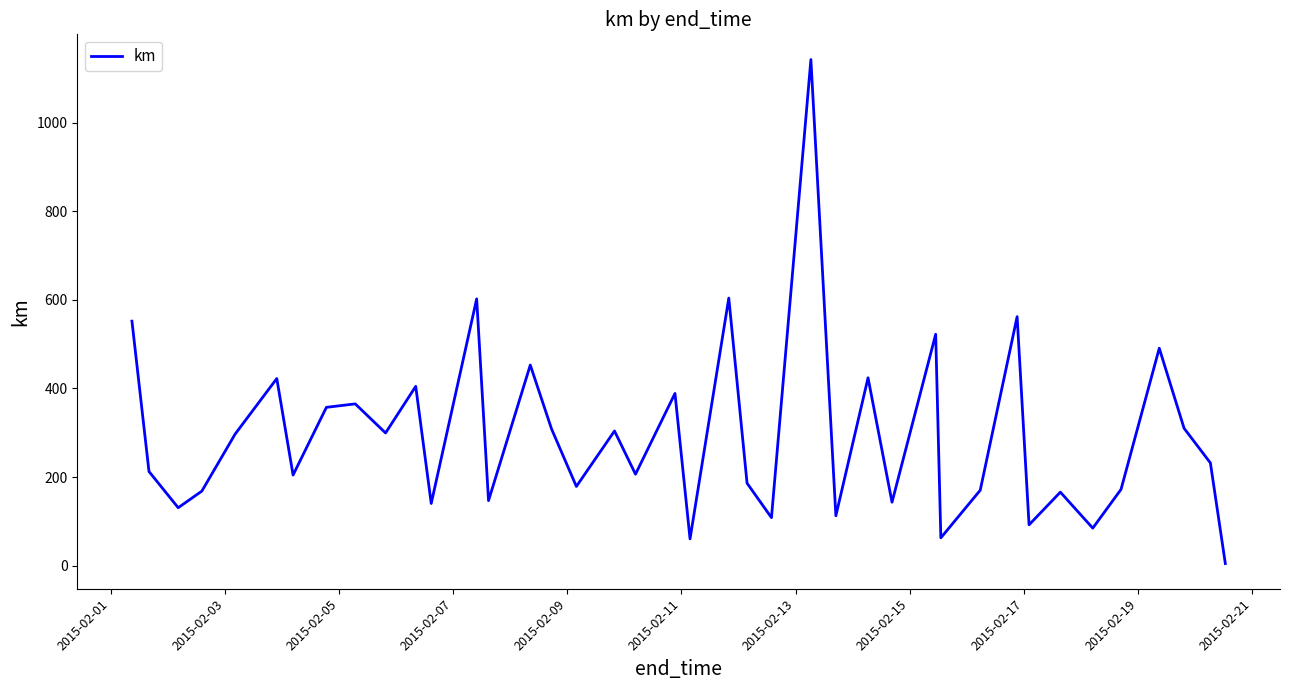

What is the difference between the maximum and minimum values?

1138.1